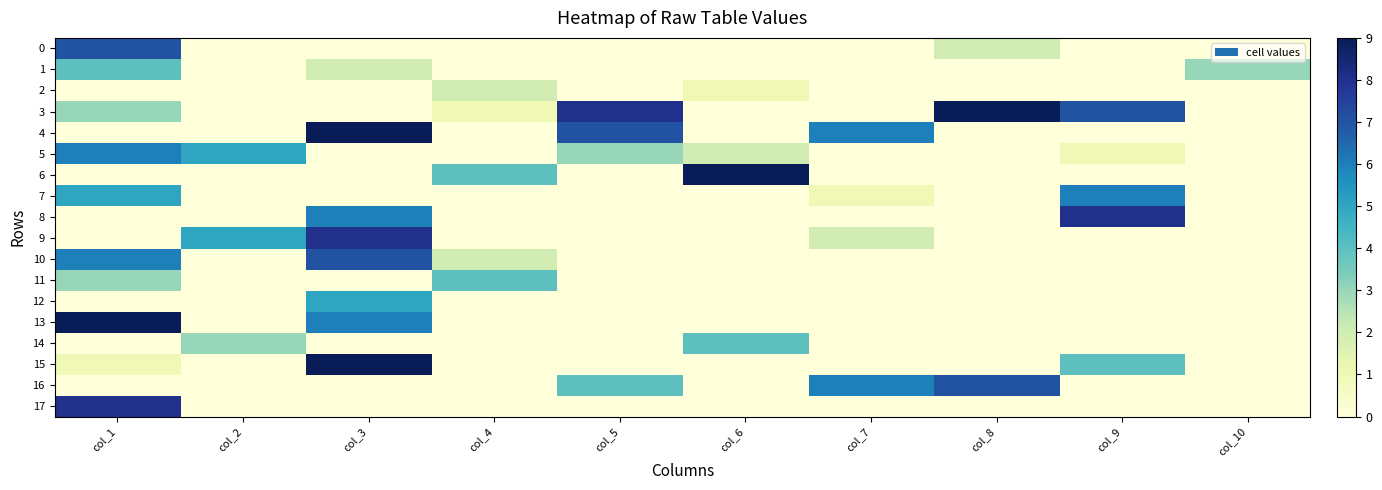

Which series changed the most between col_1 and col_5?

13